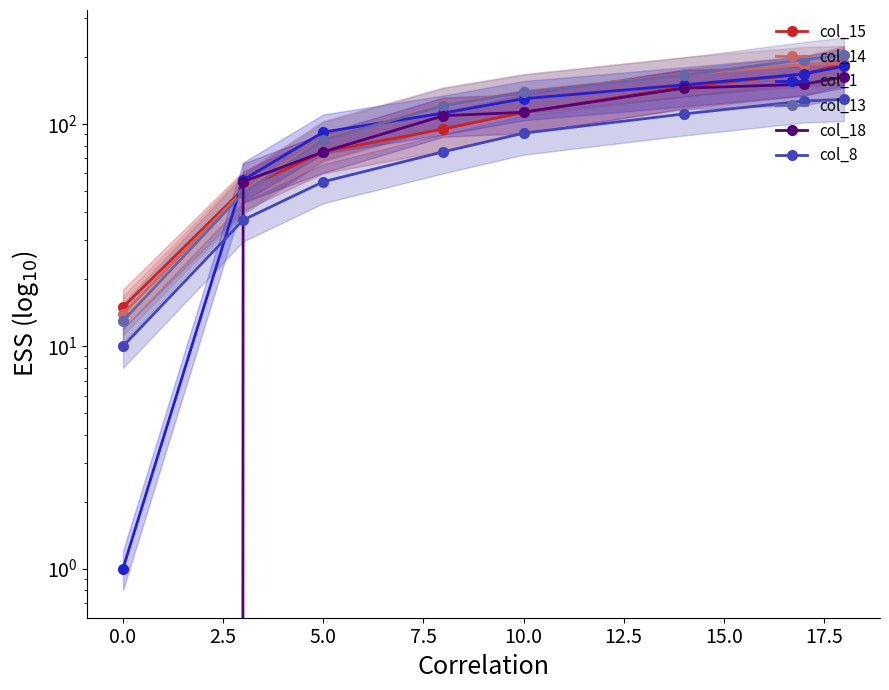

How many col_15 values are between 75 and 168?

5